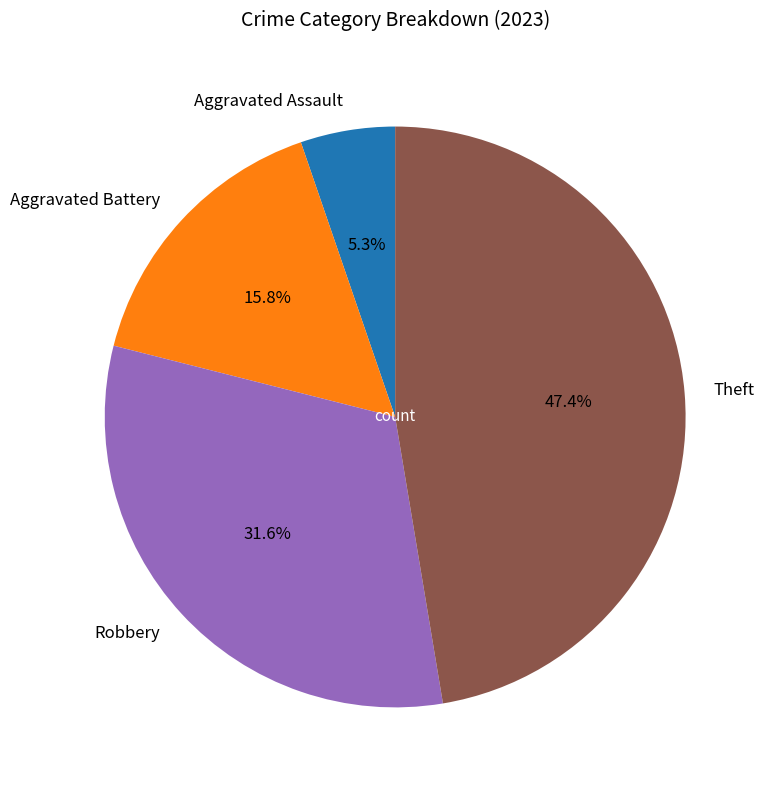

Rank the categories by value from highest to lowest.

Theft, Robbery, Aggravated Battery, Aggravated Assault